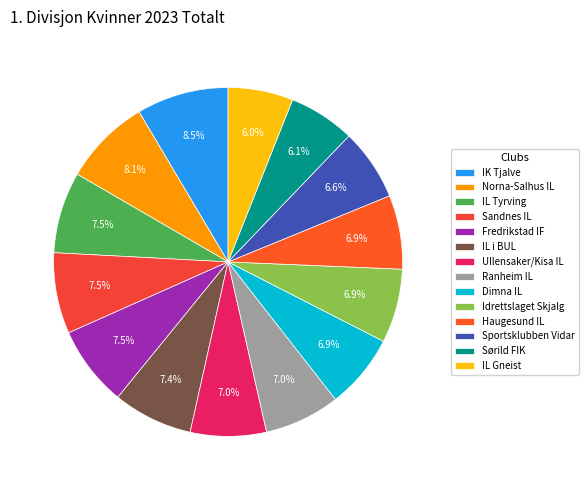

The Ranheim IL slice represents 7% of the pie. True or false?

True